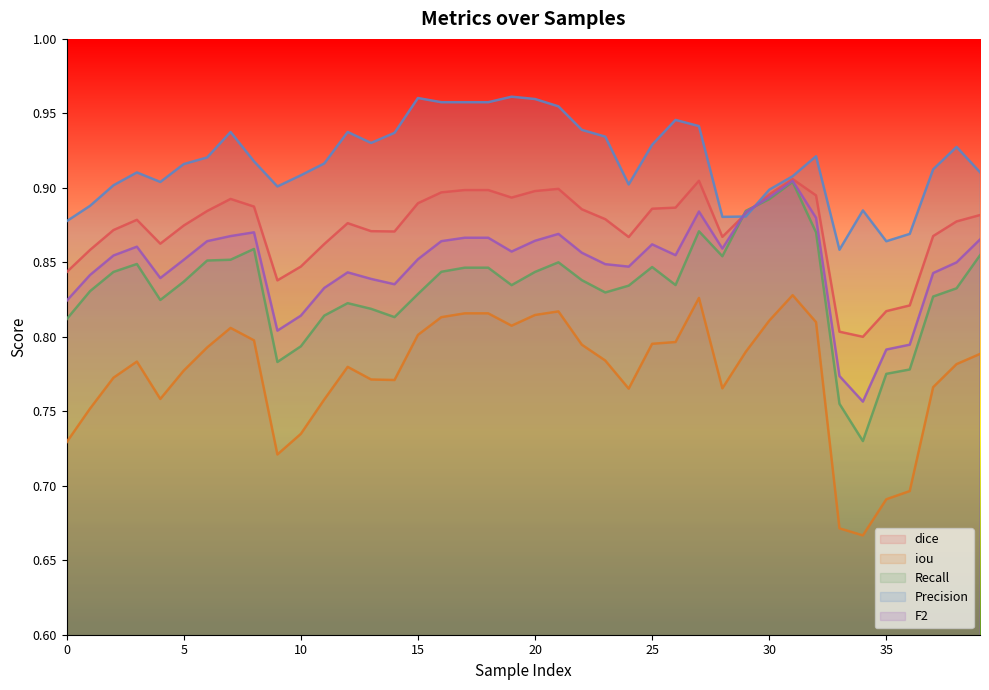

Between 38 and 22, which is larger?

22